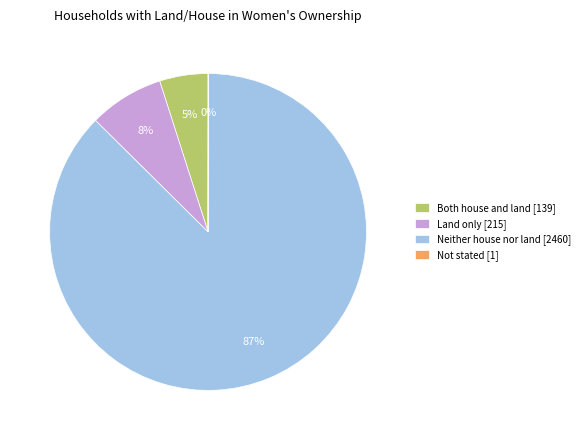

Is it true that Neither house nor land is 87% of the pie?

True